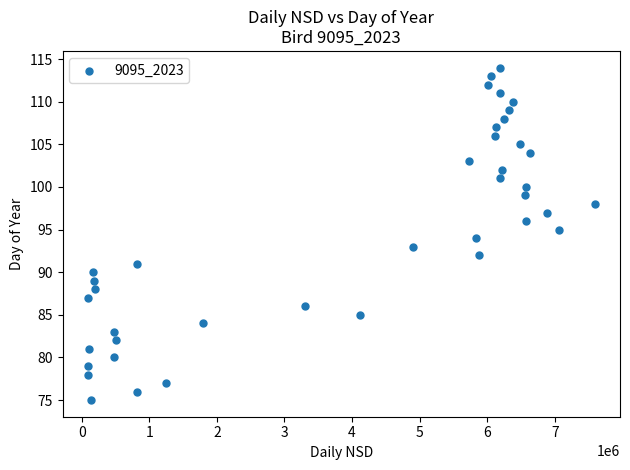

What is the range of Y values (max minus min)?

39